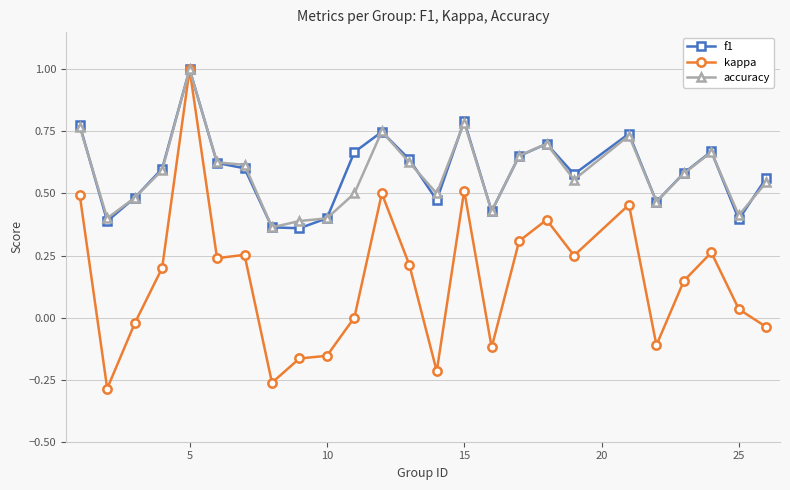

Which series has the largest range (max minus min)?

kappa